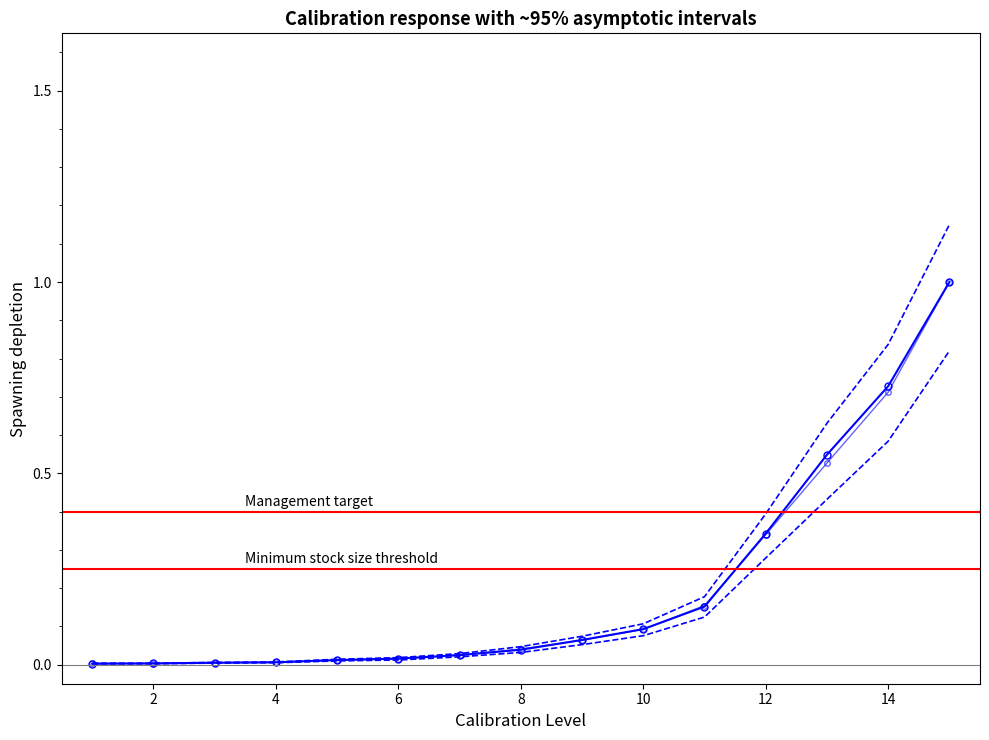

What is the average value of the 3125 Final Conc series?

0.2